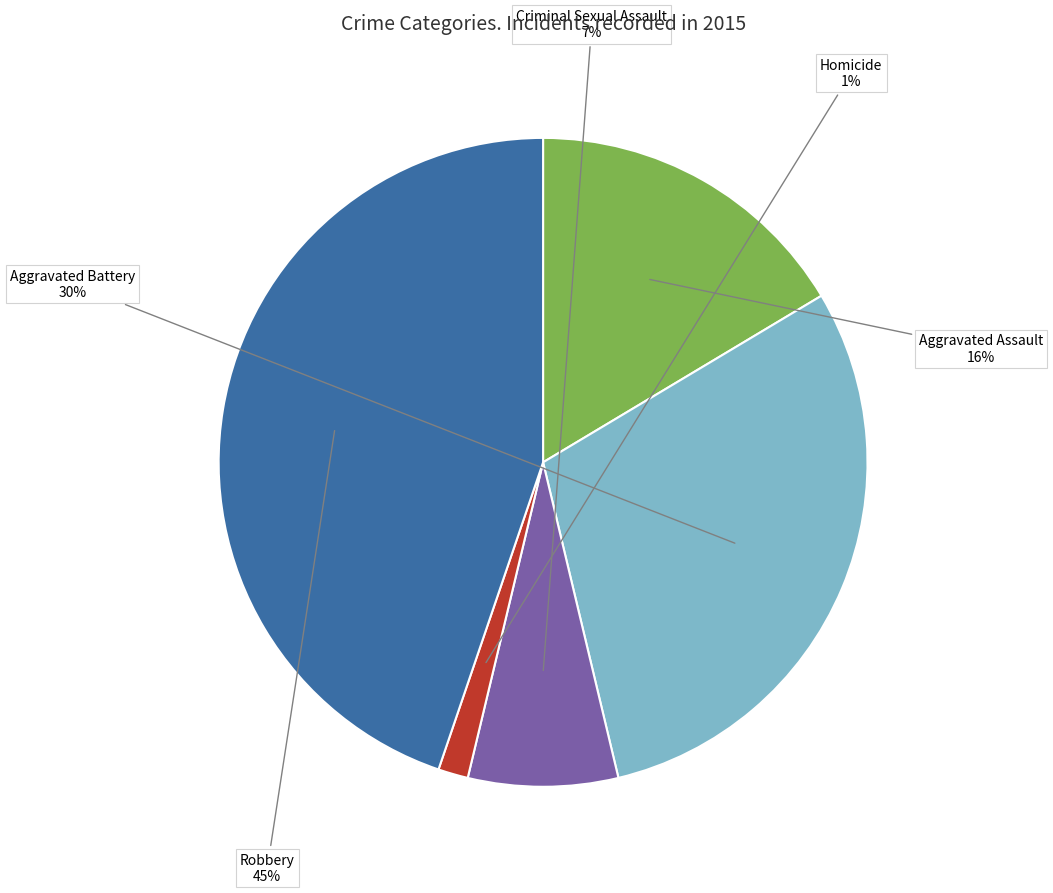

Is it true that Robbery is 45% of the pie?

True